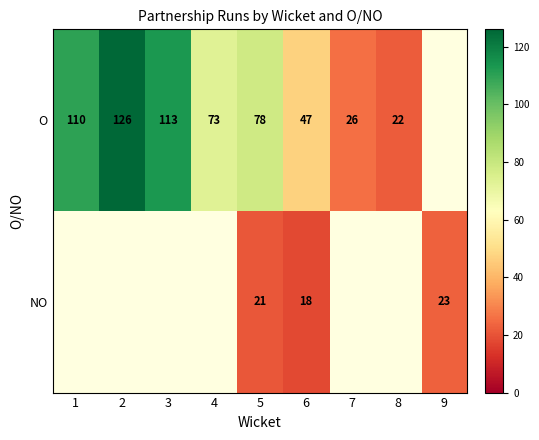

What is the spread (max minus min) of values at 5?

57